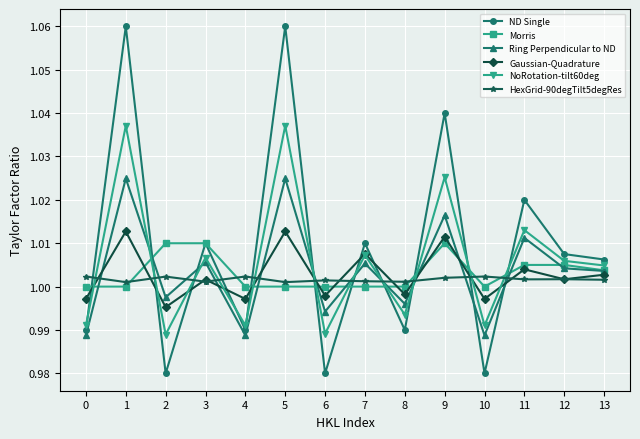

True or false: ND Single has a value of 0.5 at 2.

False